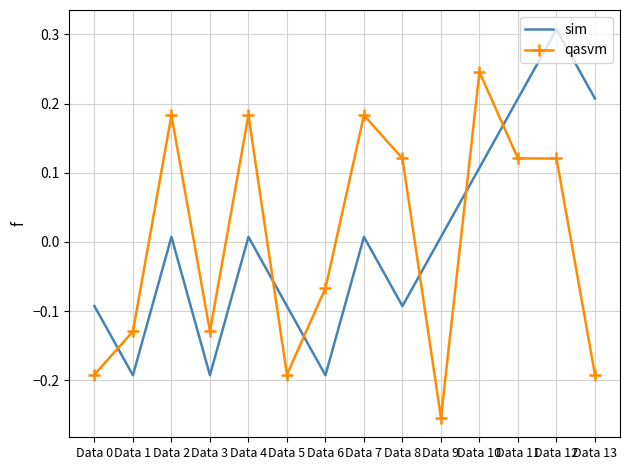

List the series in order of their peak value, highest first.

sim, qasvm